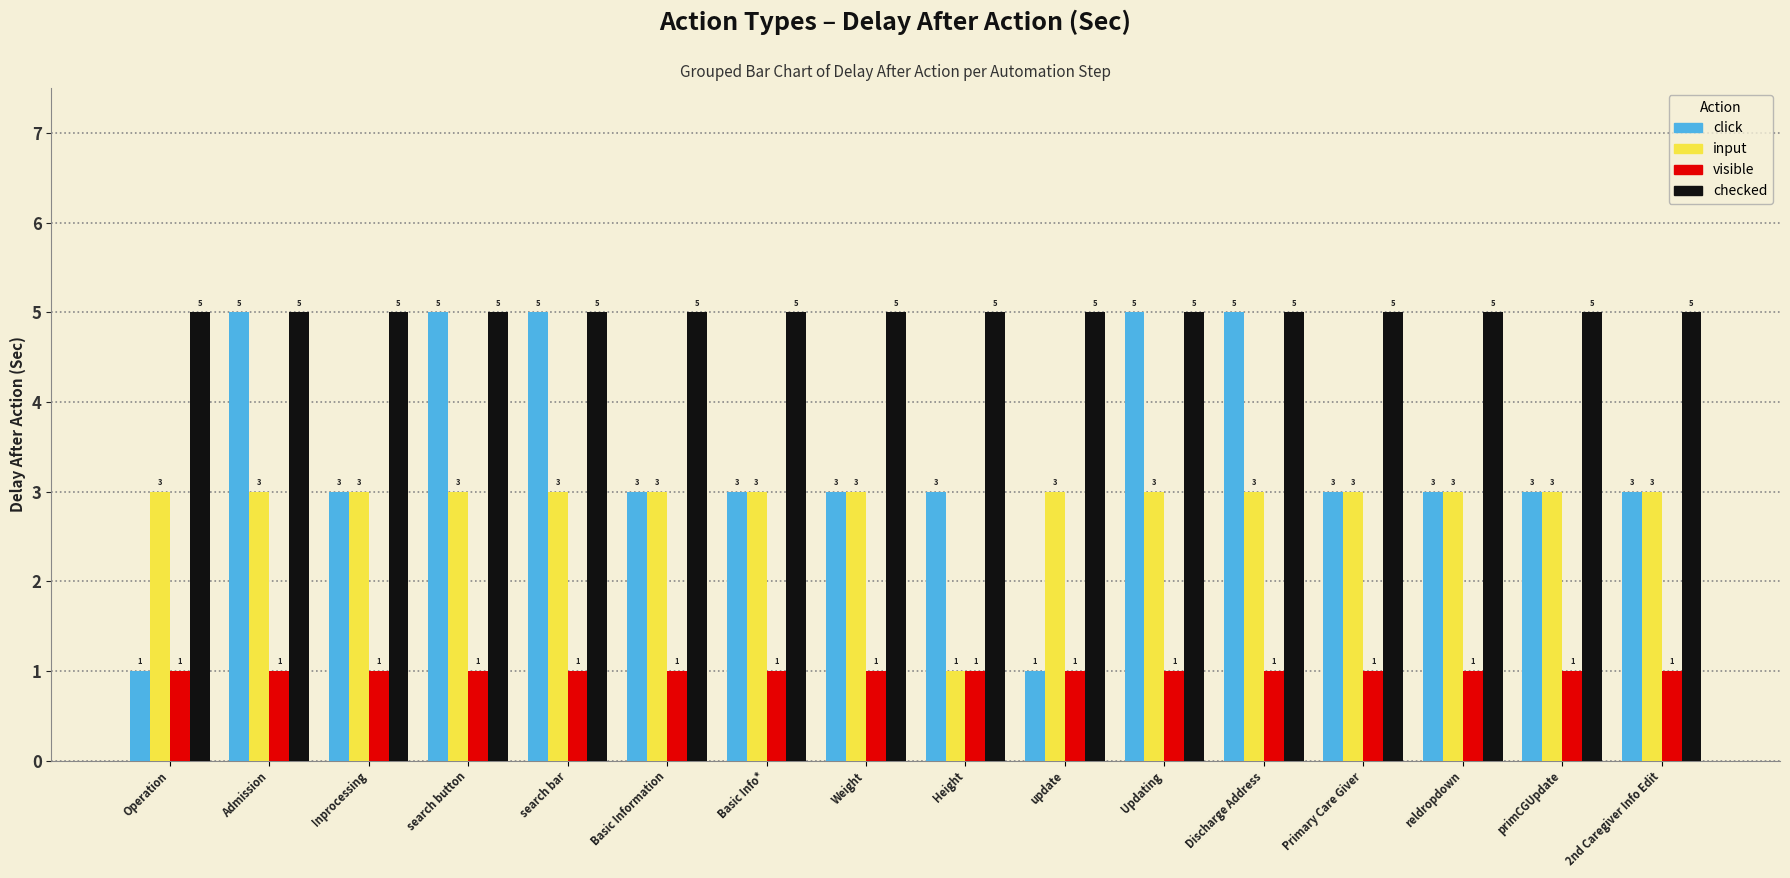

At how many categories does at least one series exceed 3?

16